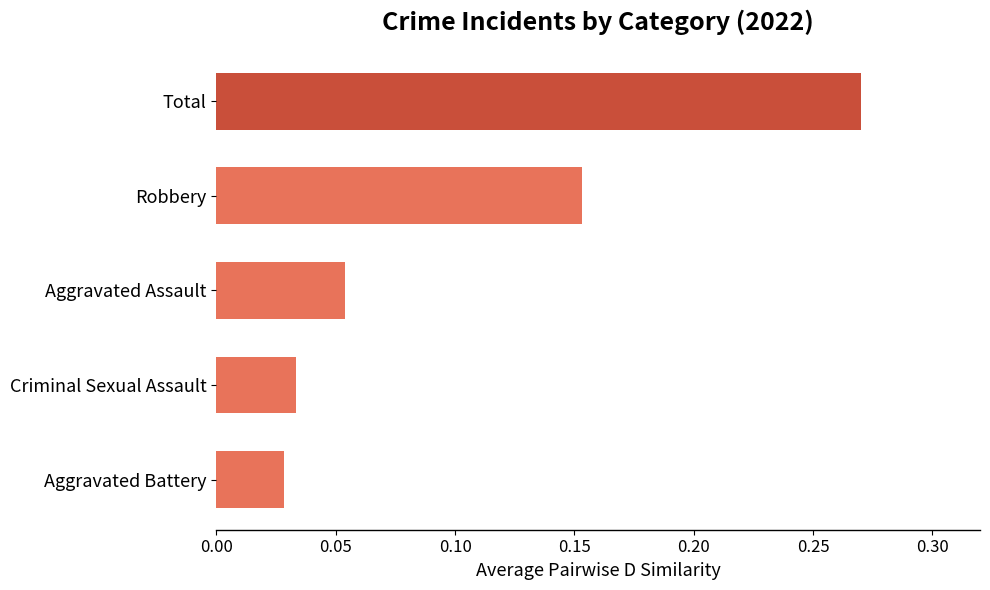

Between Total and Robbery, which is larger?

Total